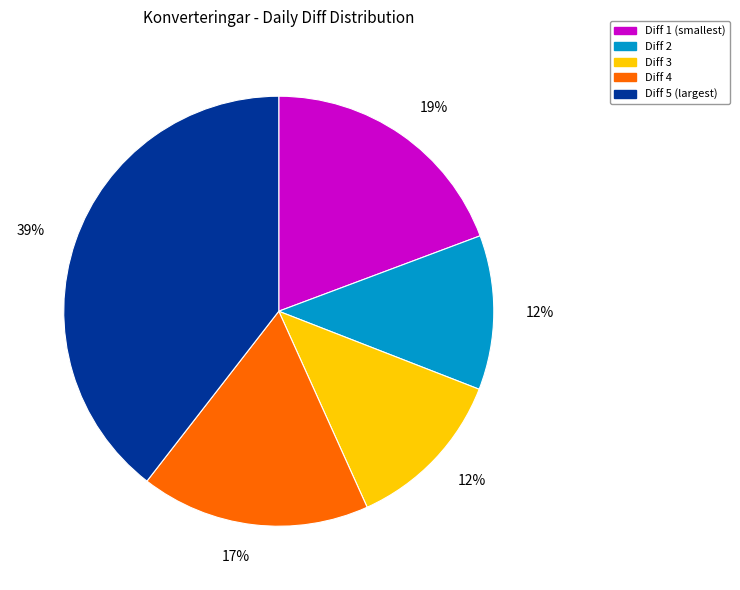

To the nearest percent, what is the average slice percentage?

20%